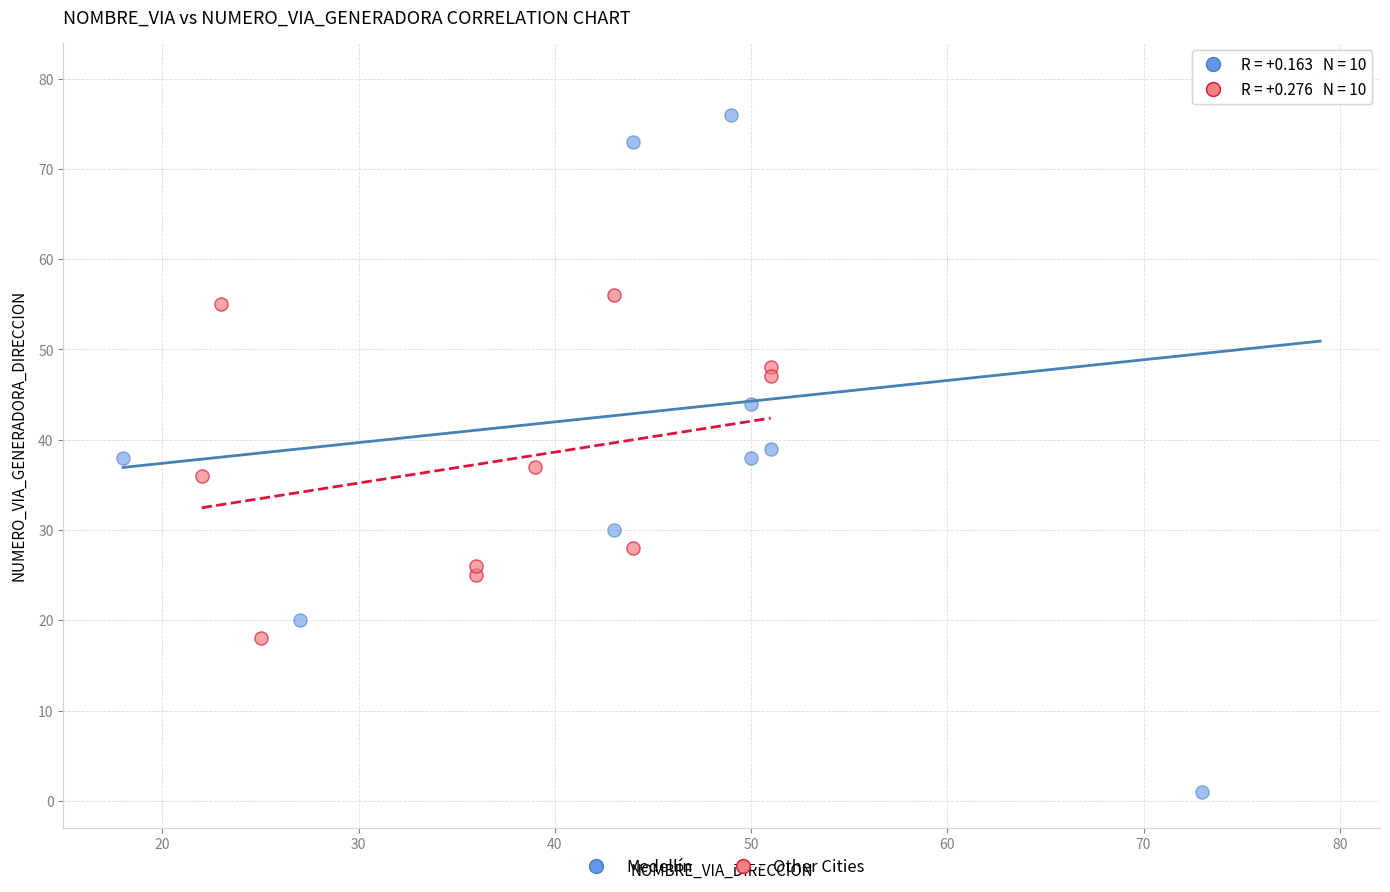

Which series reaches the maximum Y coordinate?

Medellín